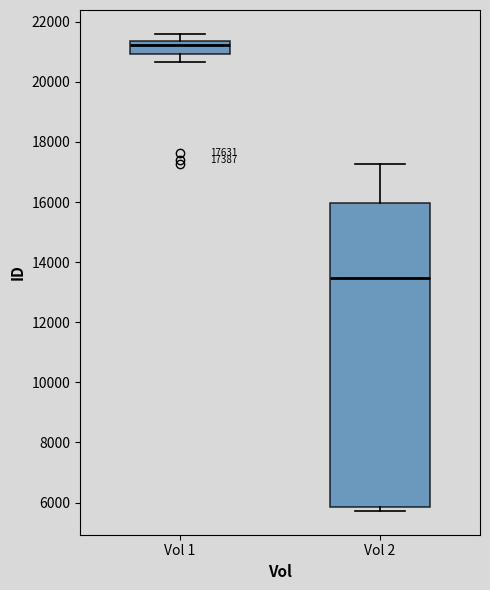

Which box has the lowest median line?

Vol 2